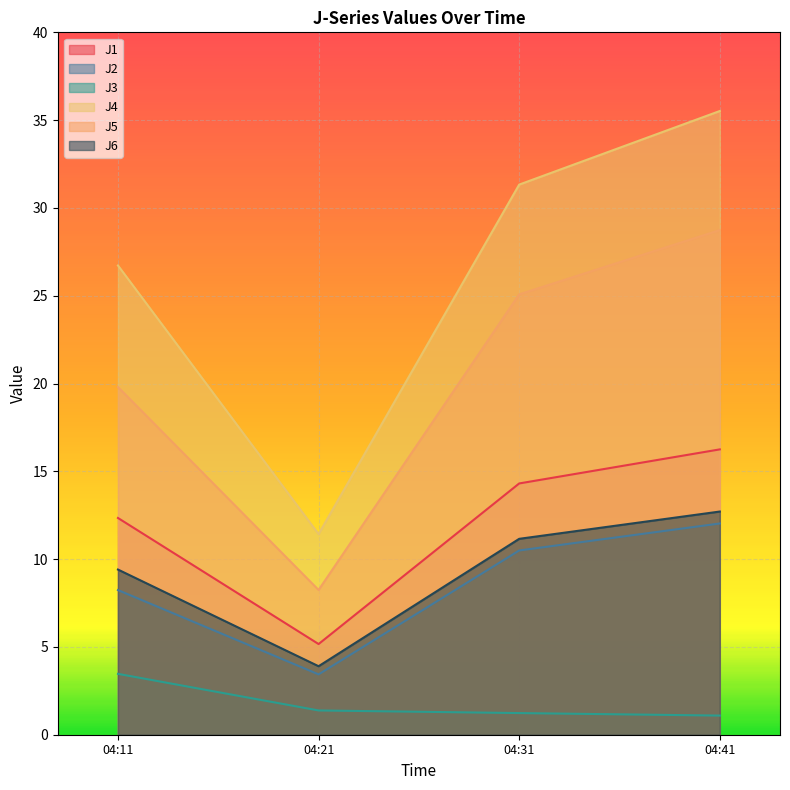

Rank the series by their maximum value, from highest to lowest.

J4, J5, J1, J6, J2, J3